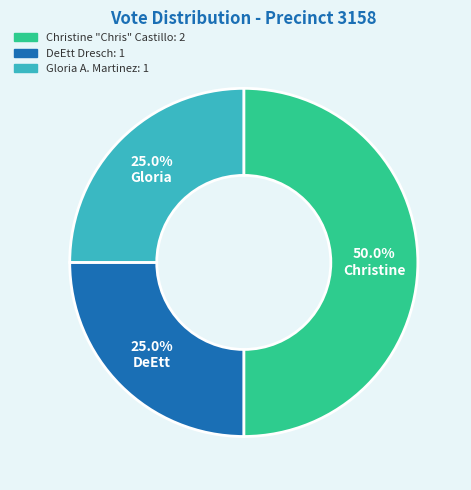

Combined, do Christine "Chris" Castillo and Gloria A. Martinez account for over 50%?

Yes